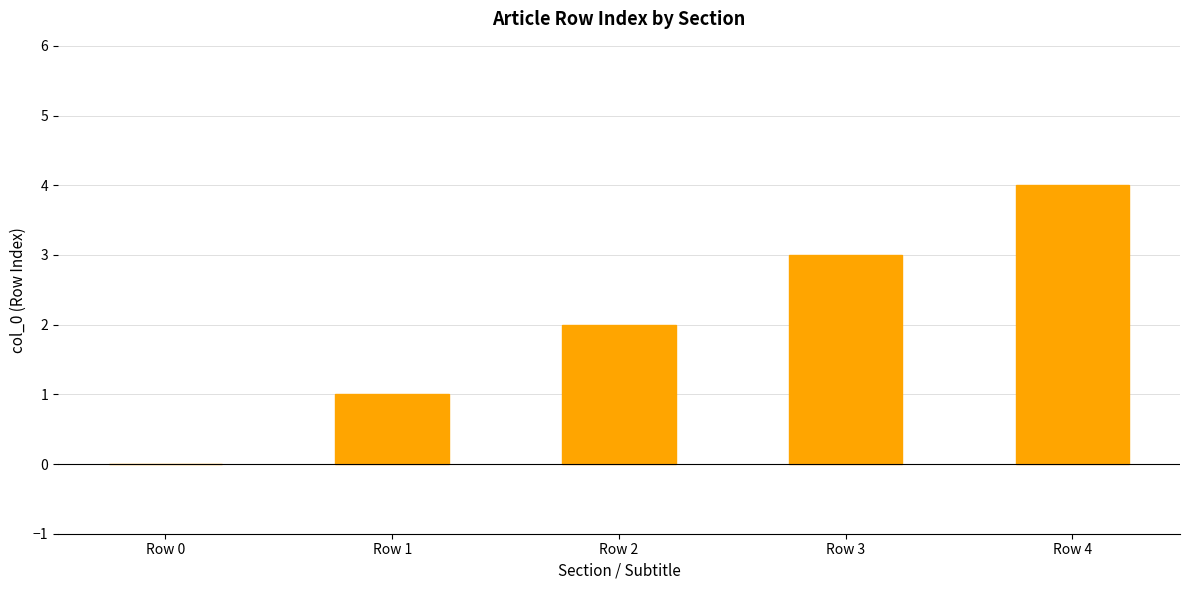

Is it true that the value at Row 4 is 5?

False